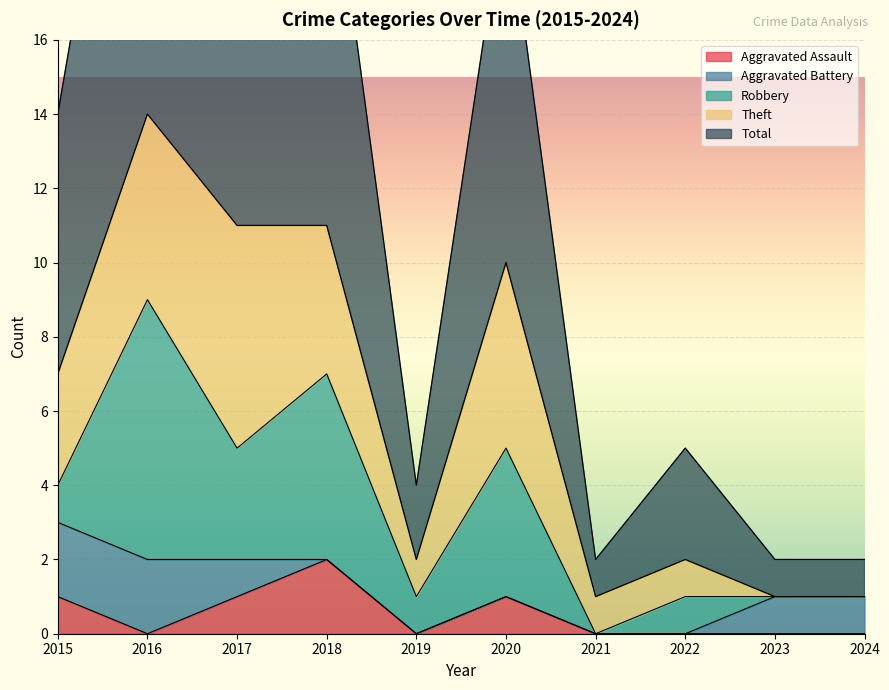

How many interior local peaks does the Aggravated Assault series have?

2